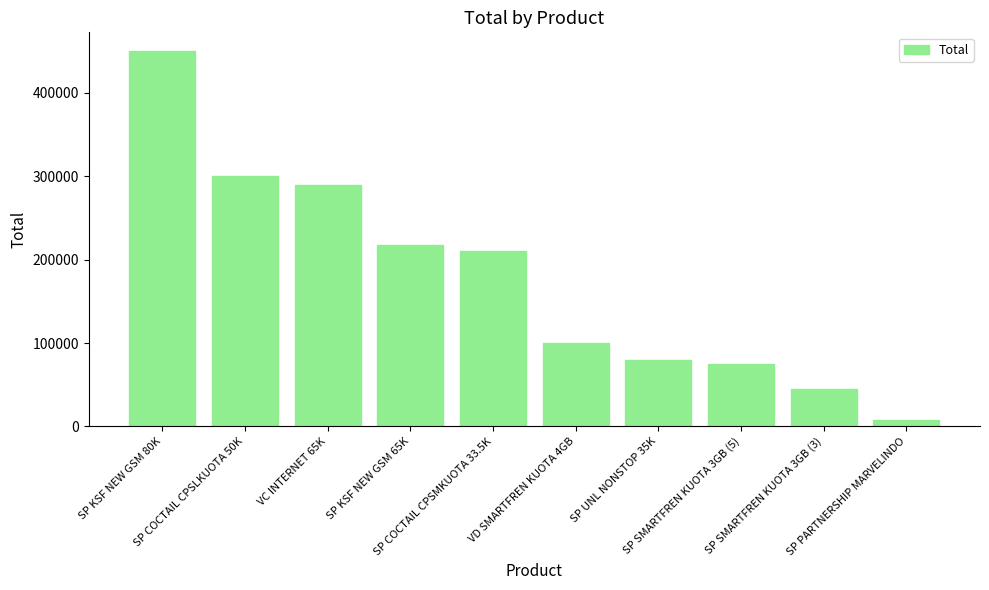

What is the label of the 7th bar from the right?

SP KSF NEW GSM 65K